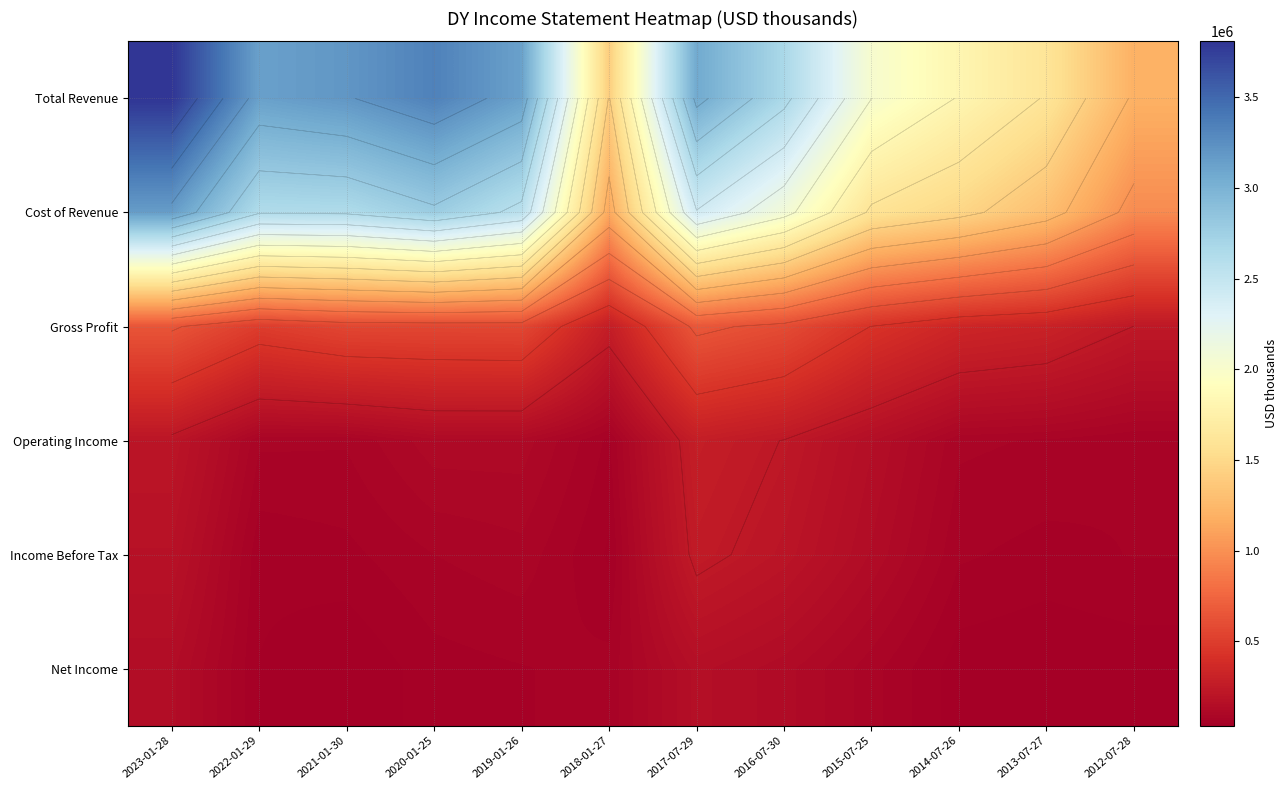

What is the difference between the Net Income values at 2013-07-27 and 2015-07-25?

49100